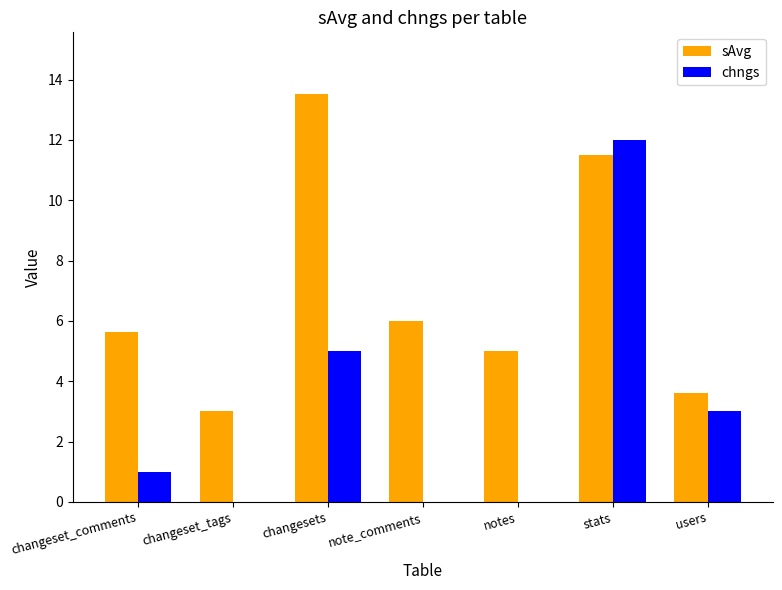

Read the sAvg value at stats.

11.5